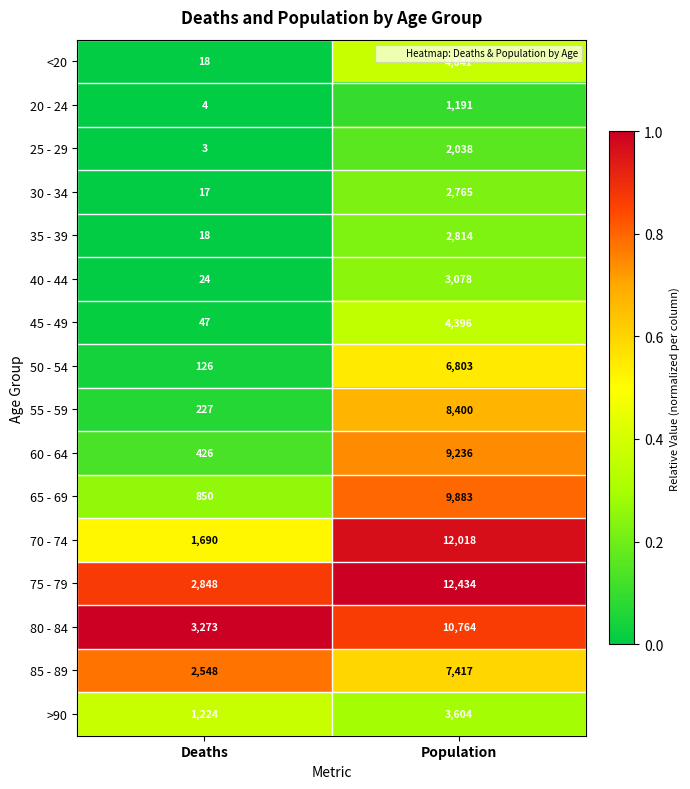

What is the difference between the maximum and minimum values in the 80 - 84 series?

7491